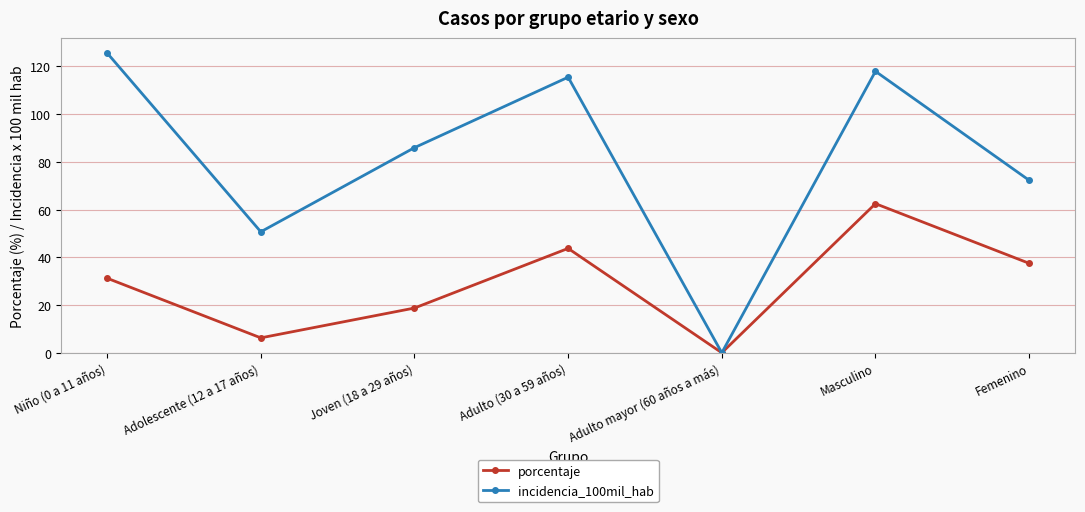

List the labels in order of incidencia_100mil_hab value, smallest first.

Adulto mayor (60 años a más), Adolescente (12 a 17 años), Femenino, Joven (18 a 29 años), Adulto (30 a 59 años), Masculino, Niño (0 a 11 años)